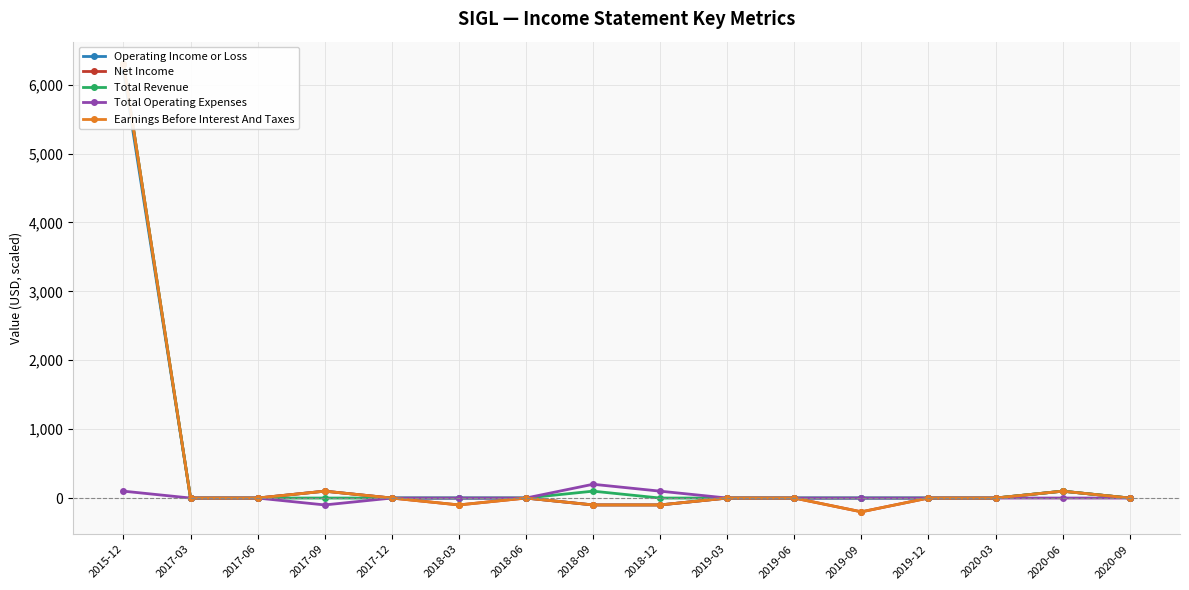

At which label does Net Income first exceed 0?

2015-12